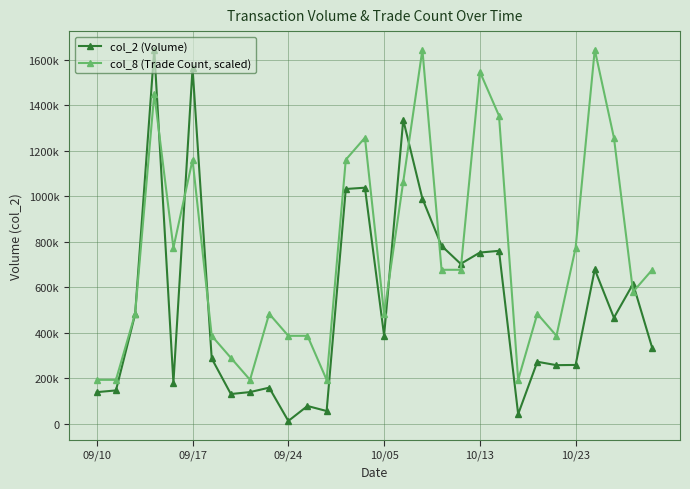

Which series has the largest total across all categories?

col_8 (Trade Count, scaled)